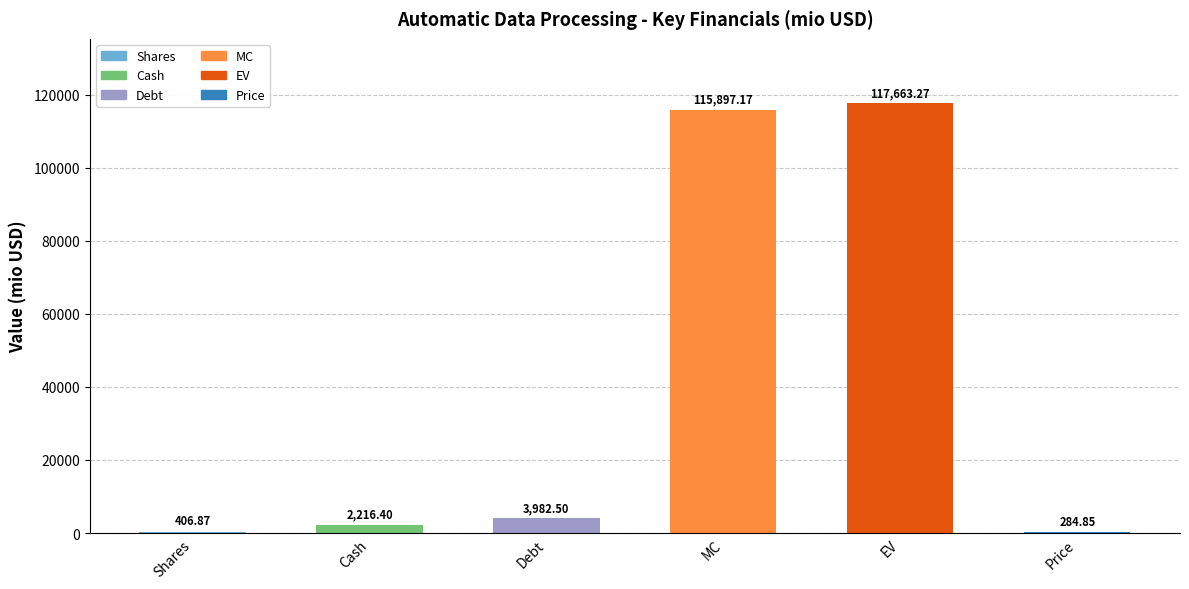

Where is the data nearest to the value 58974?

Debt